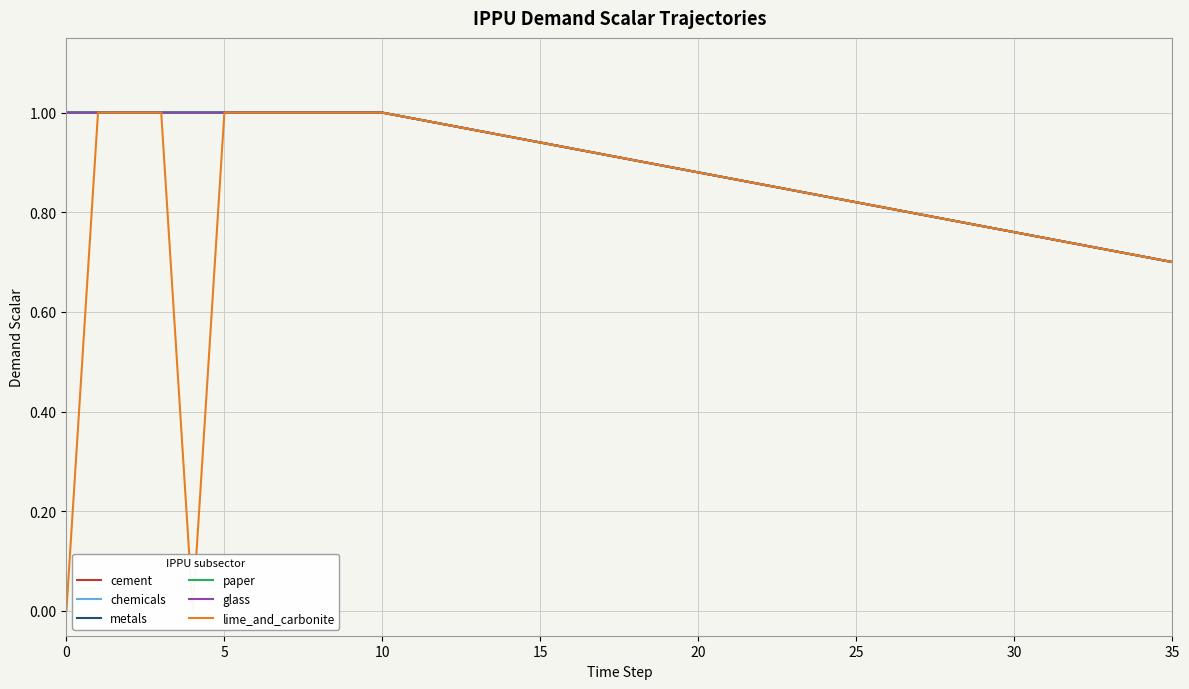

How many data points does each series have?

36